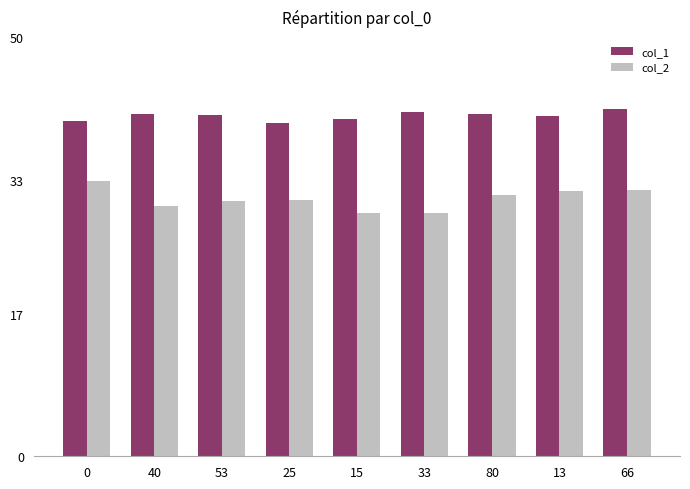

Which series has the widest spread of values?

col_2